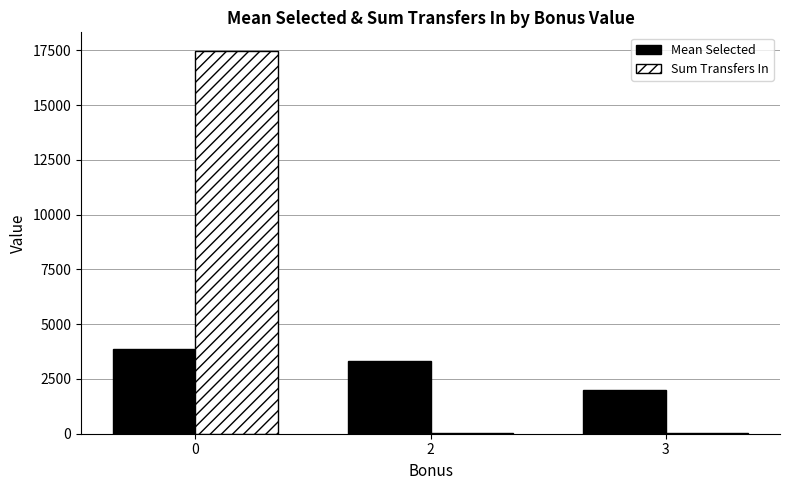

What is the sum of all Mean Selected values?

9179.4